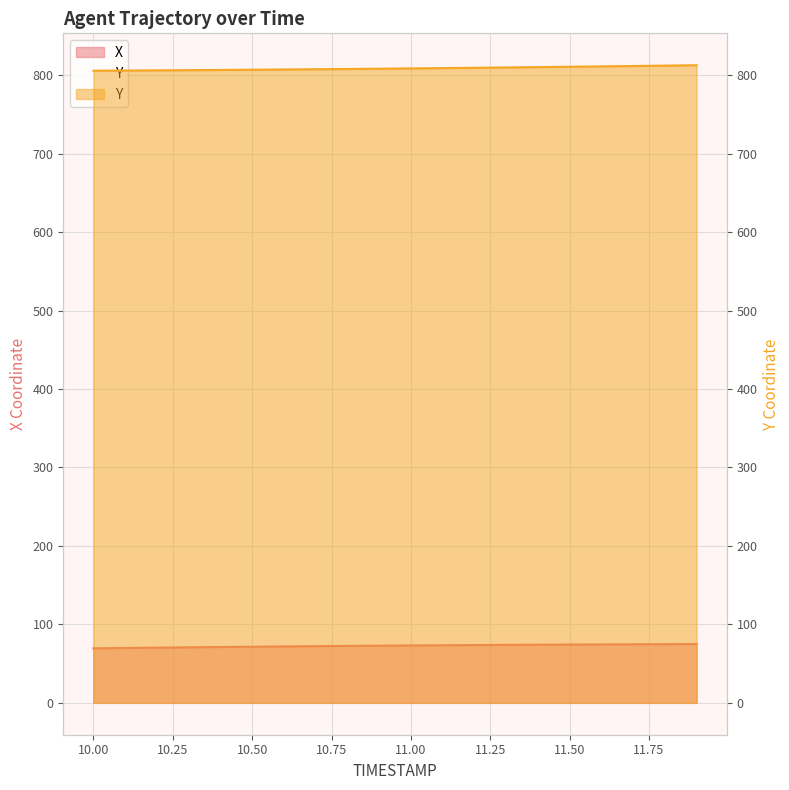

How many data points in X are less than 73?

10